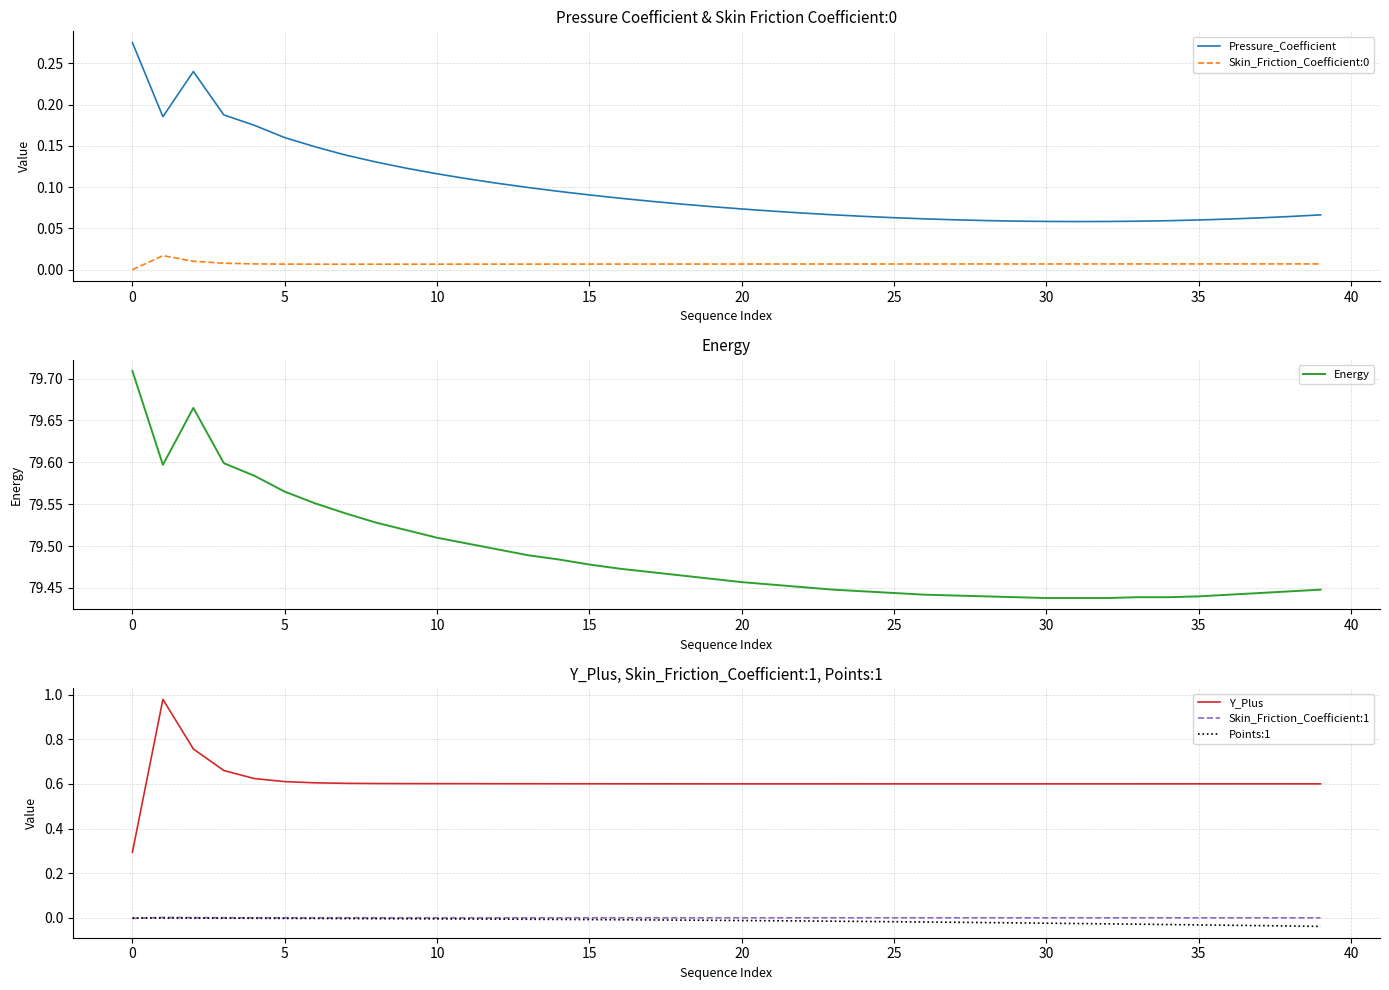

What are all the series names shown in the legend?

Pressure_Coefficient, Skin_Friction_Coefficient:0, Energy, Y_Plus, Skin_Friction_Coefficient:1, Points:1